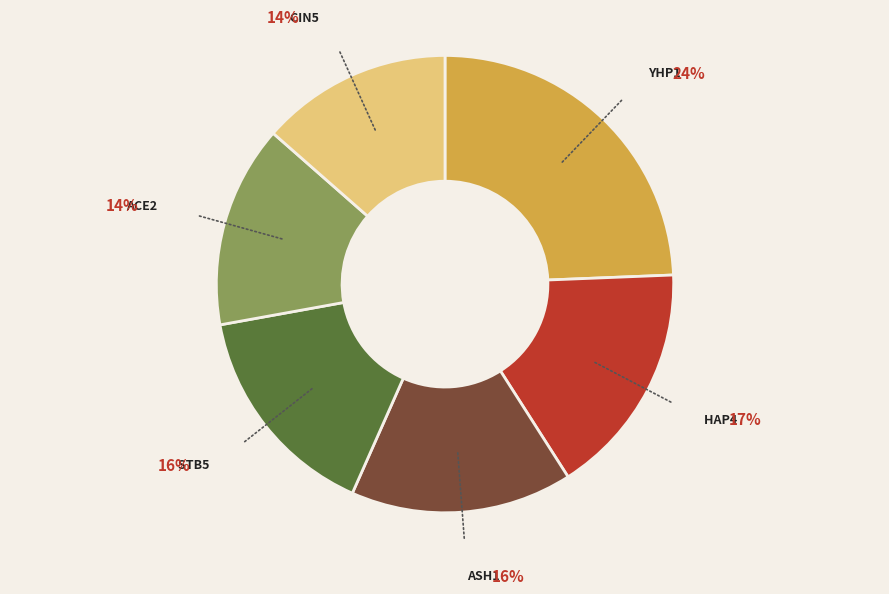

Is the sum of HAP4 and ASH1 greater than half?

No